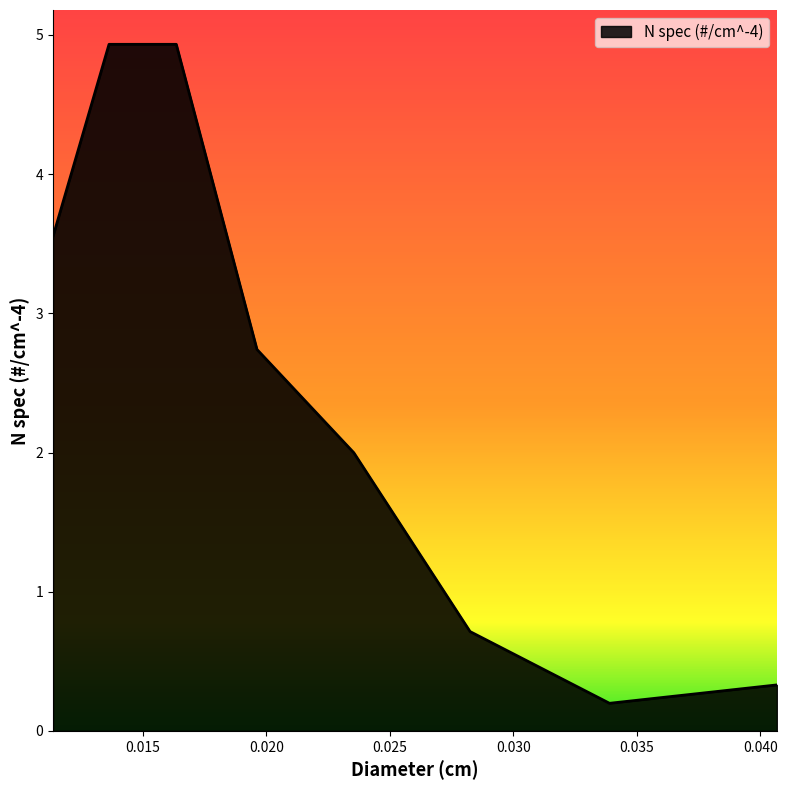

What is the difference between the maximum and minimum values?

4.7